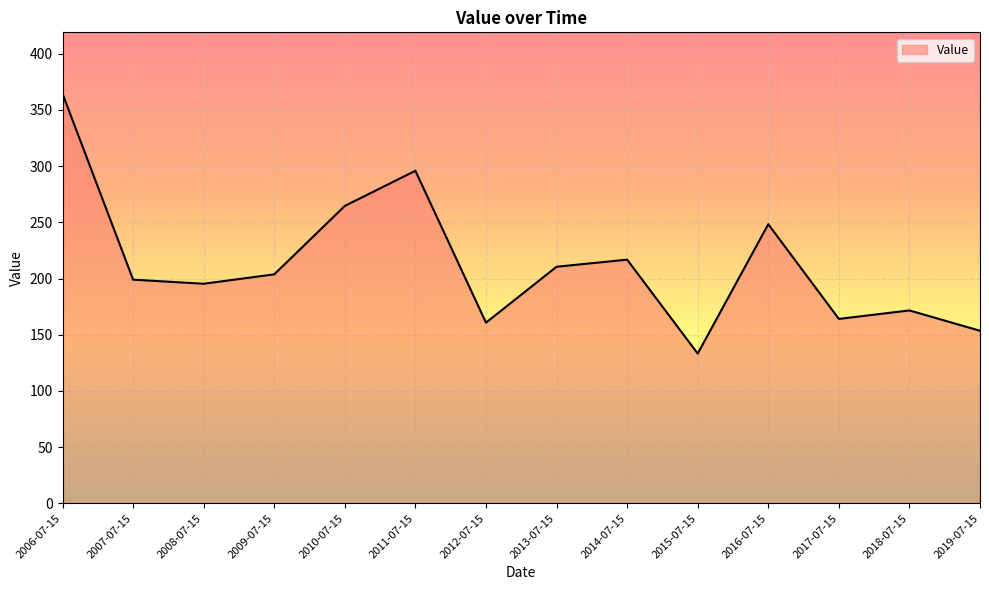

What value does the data have at 2018-07-15?

171.6